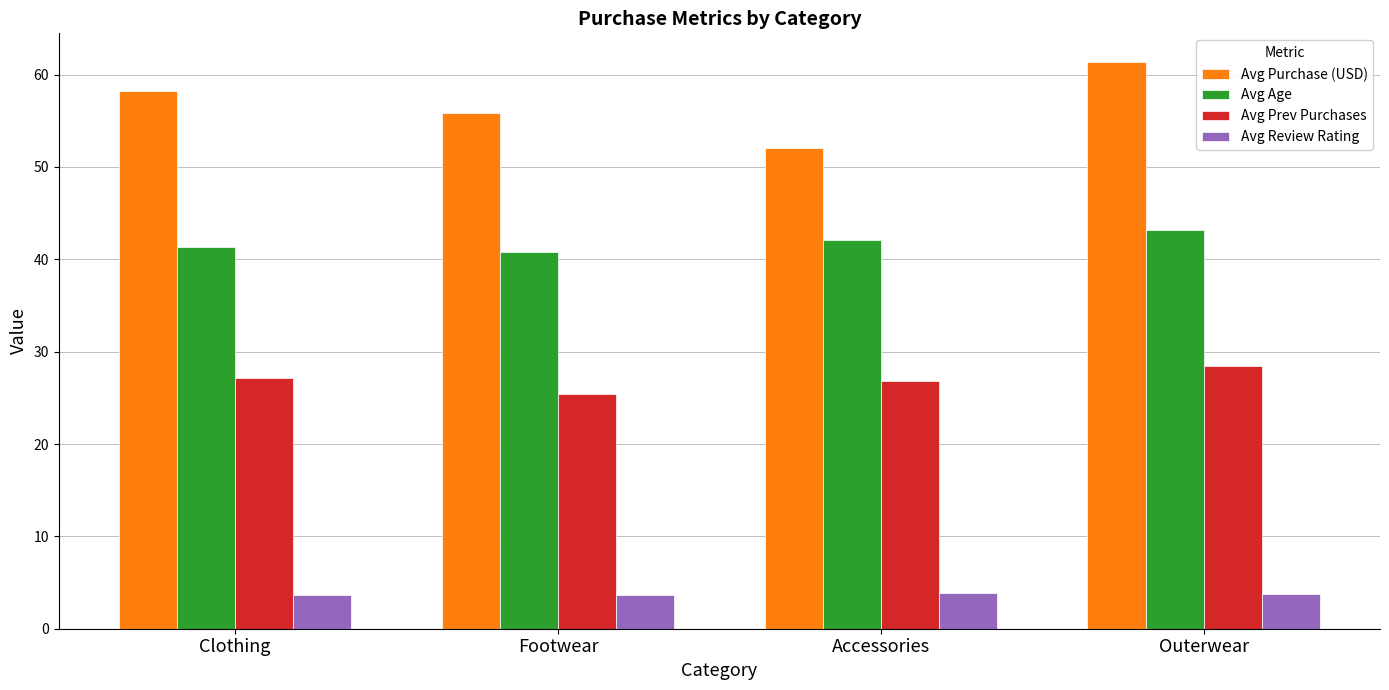

What is the sum of all Avg Review Rating values?

15.0